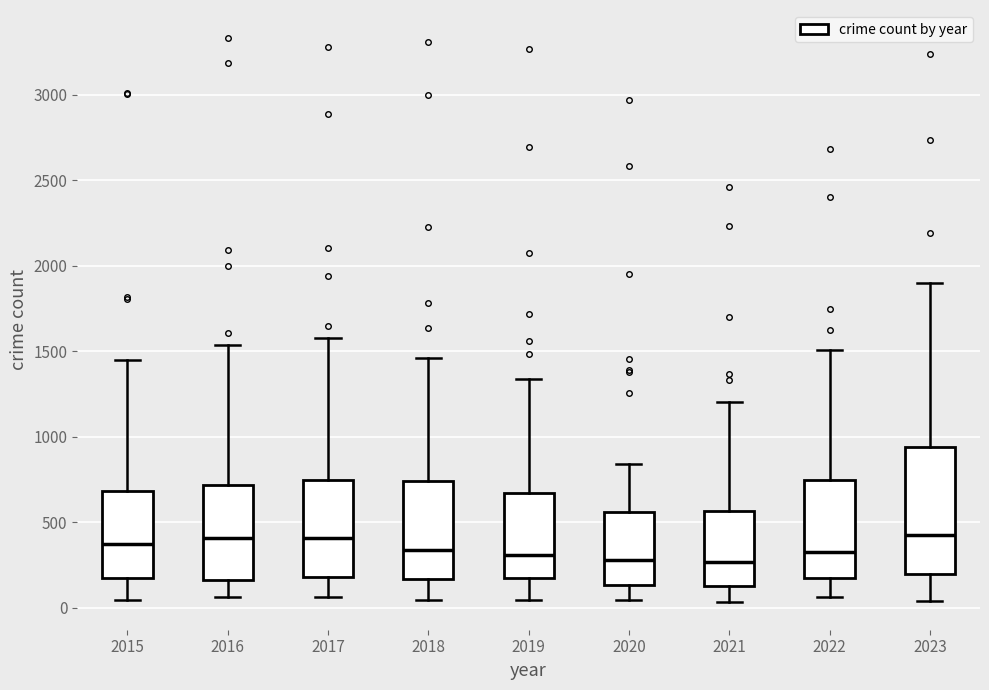

Which box is the tallest, from its lower edge to its upper edge?

2023